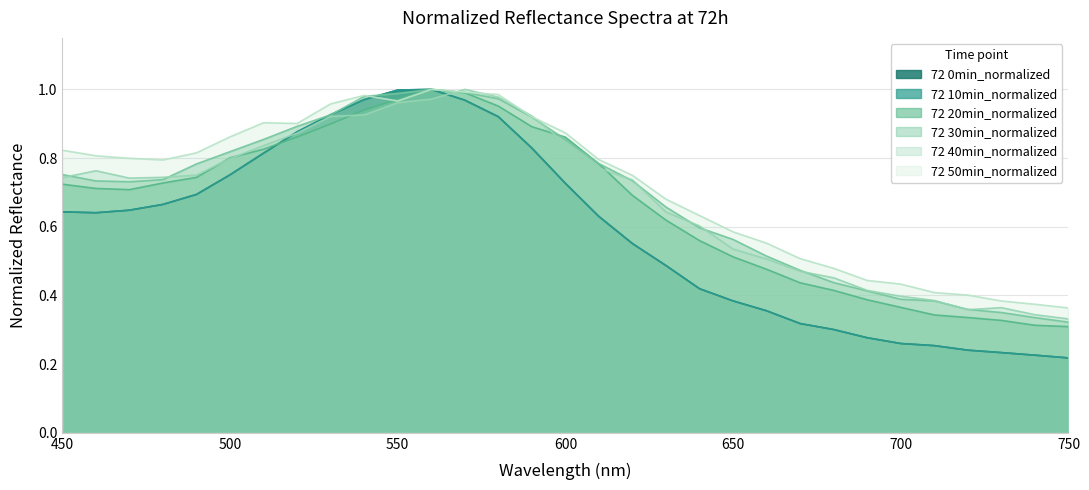

Between which two adjacent categories do 72 40min_normalized and 72 50min_normalized first intersect?

560 and 570